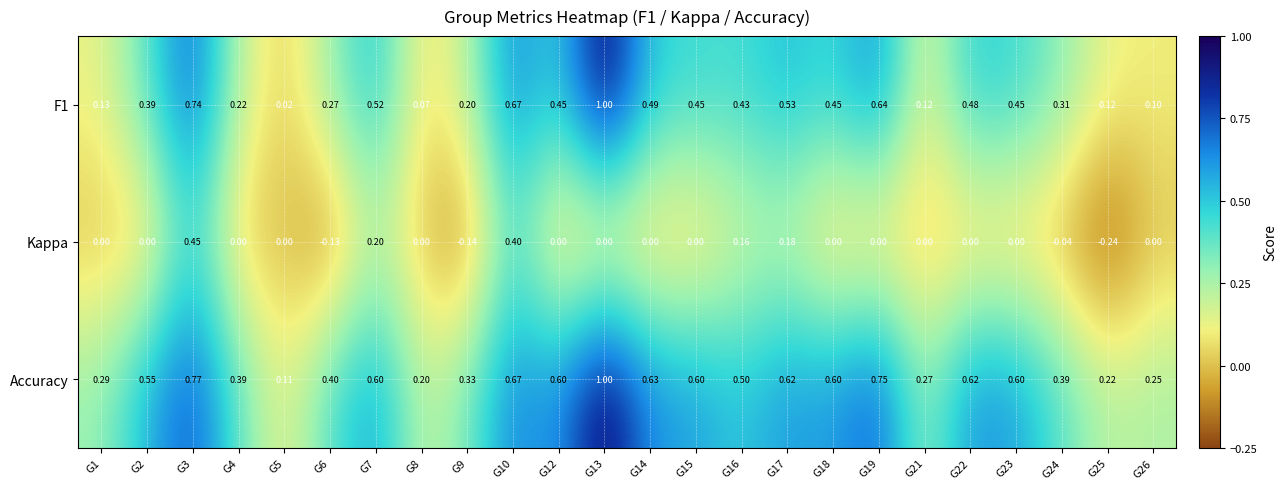

Which series changed the most between G7 and G9?

Kappa